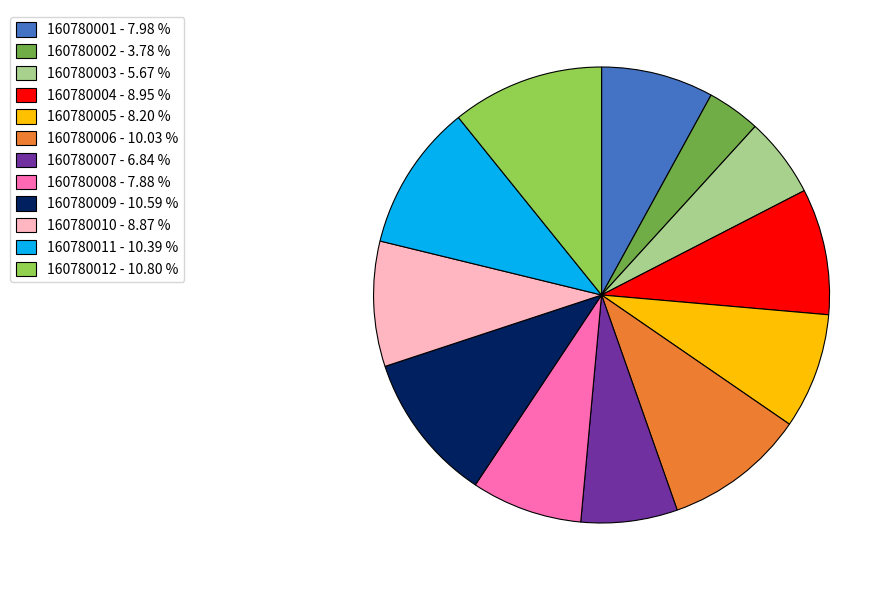

How many slices are in this pie chart?

12